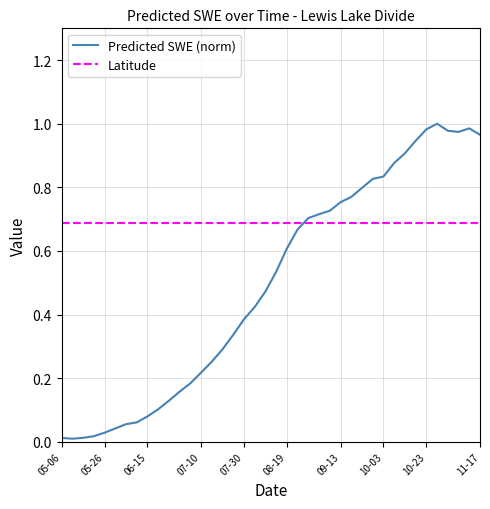

Rank the series by their maximum value, from lowest to highest.

Latitude, Predicted SWE (norm)